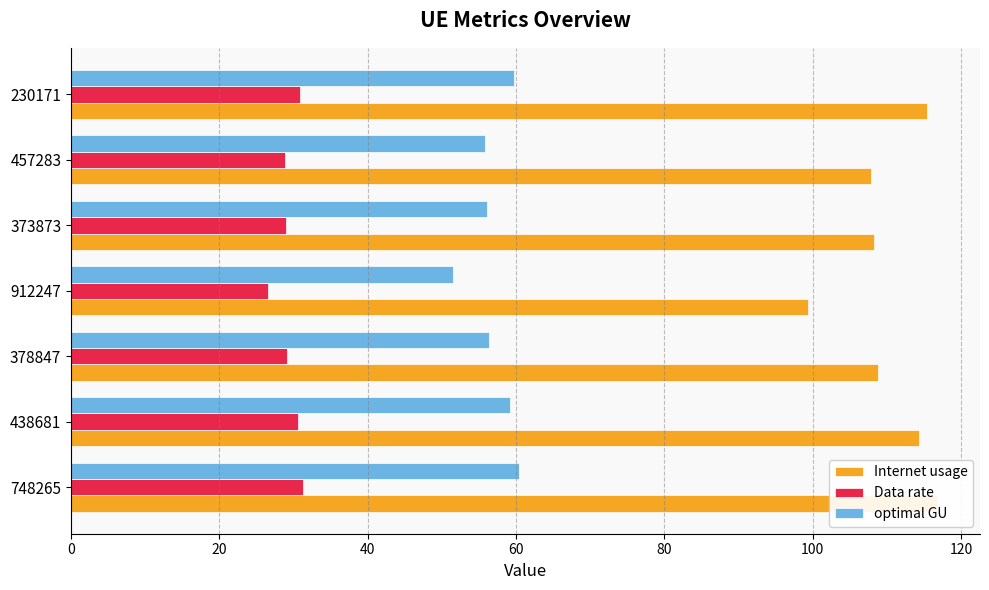

Which series has the widest spread of values?

Internet usage